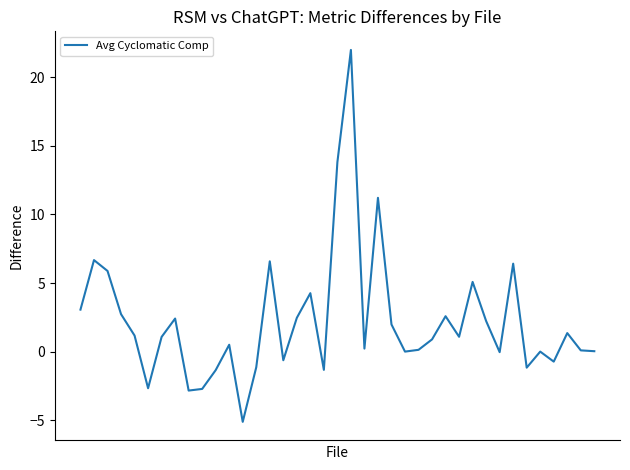

What is the difference between the maximum and minimum values?

27.1